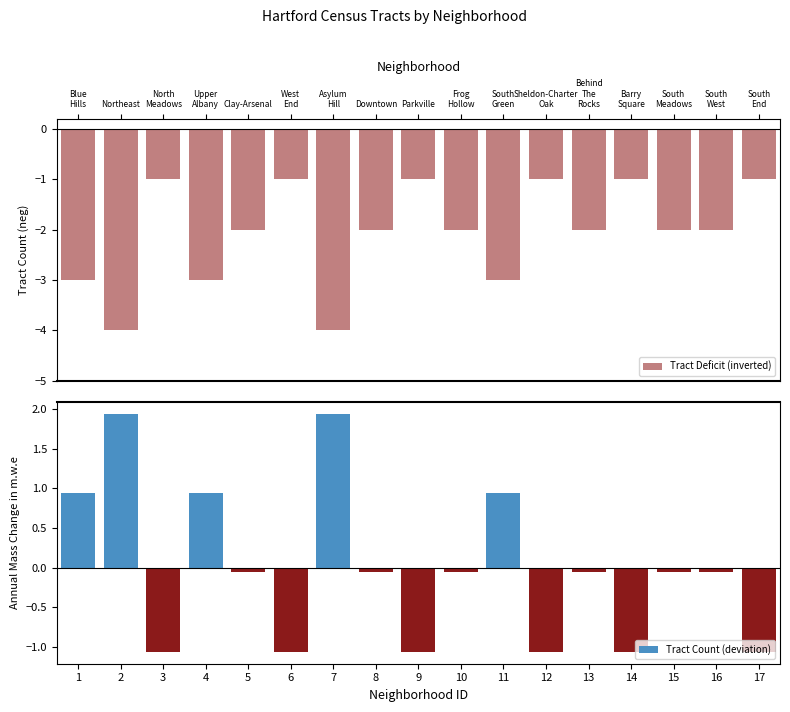

The Tract Deficit (inverted) series shows -2 at Parkville. True or false?

False